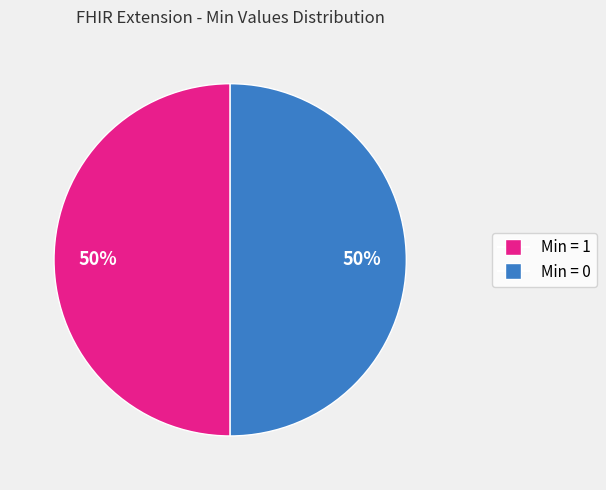

To the nearest percent, what is the average slice percentage?

50%